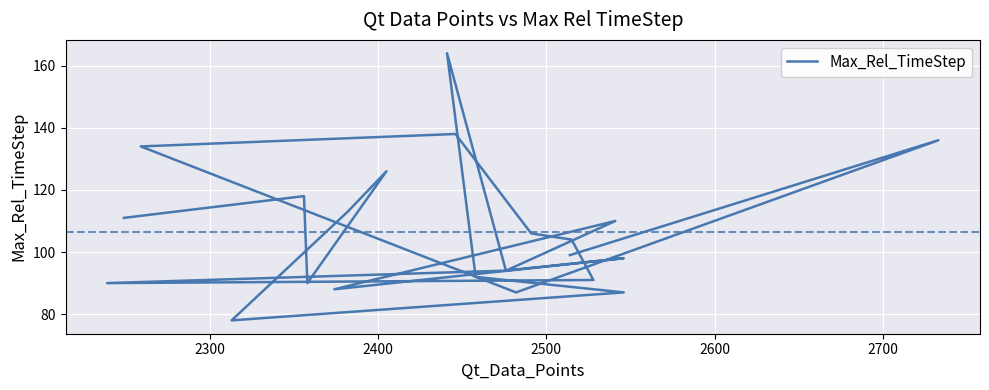

How many points are higher than both their immediate neighbors (excluding endpoints)?

7